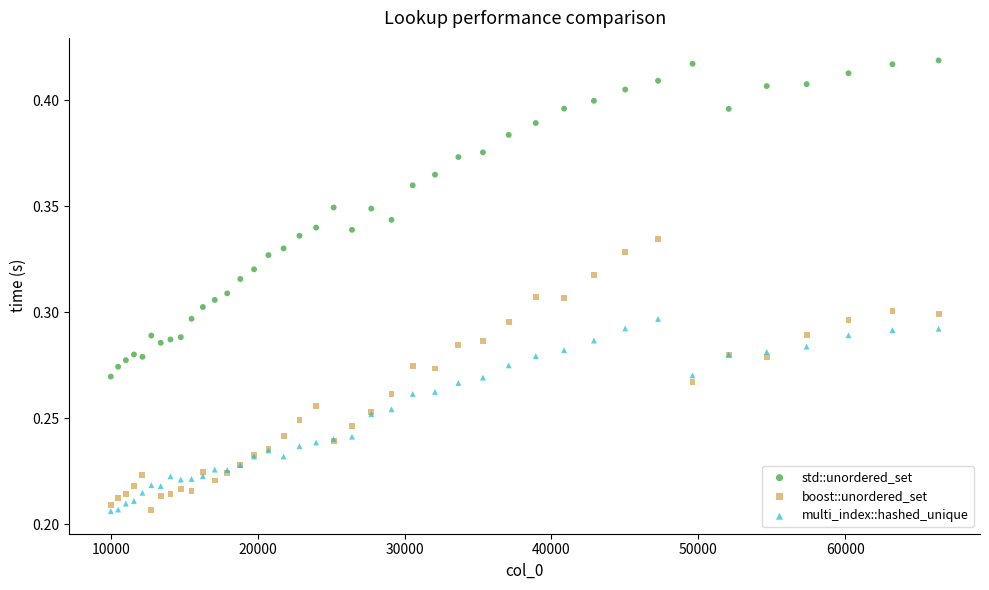

Which series has the largest Y range (max minus min)?

std::unordered_set